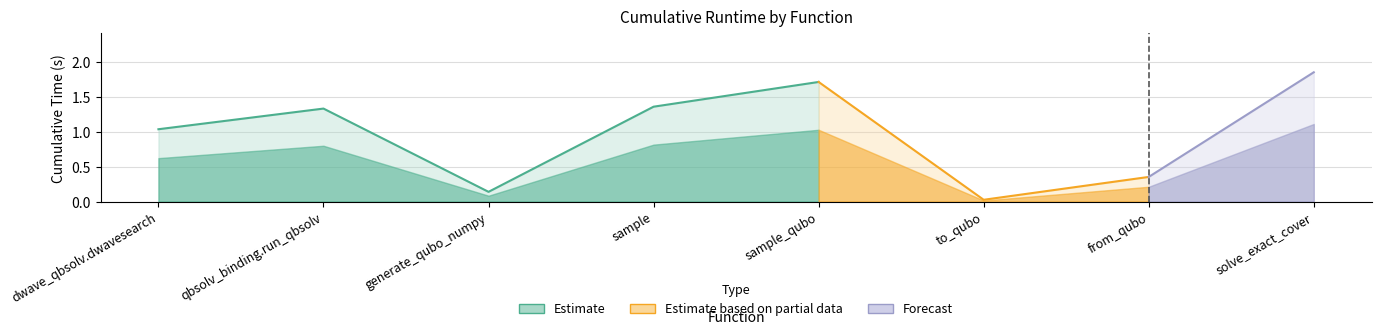

What position from the right is from_qubo?

2